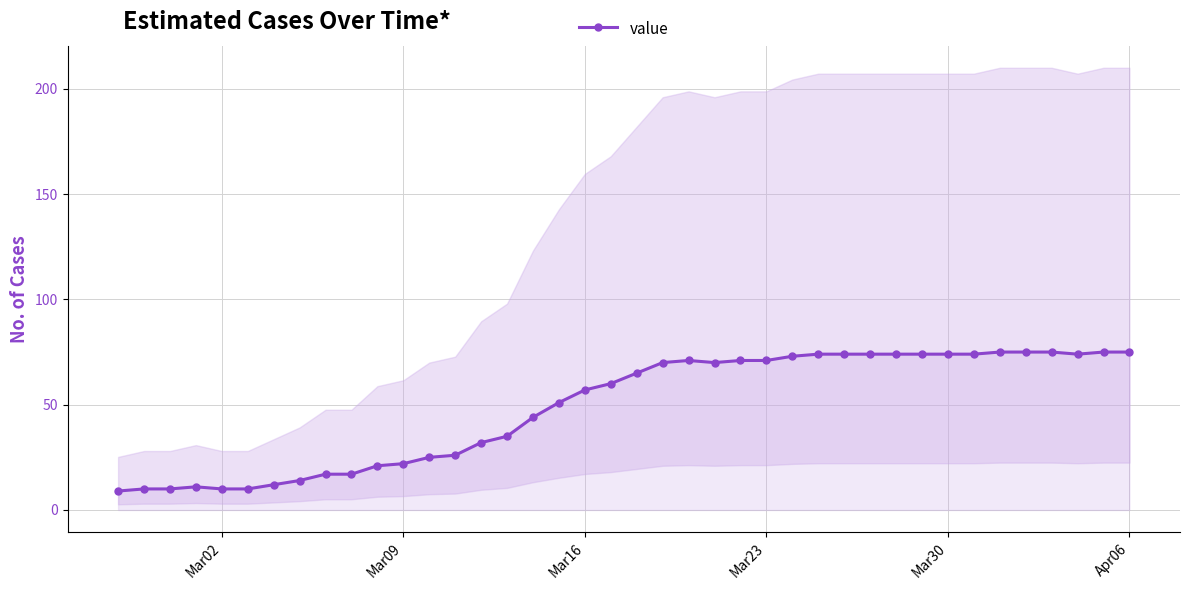

The value of value at Apr06 is 24. True or false?

False